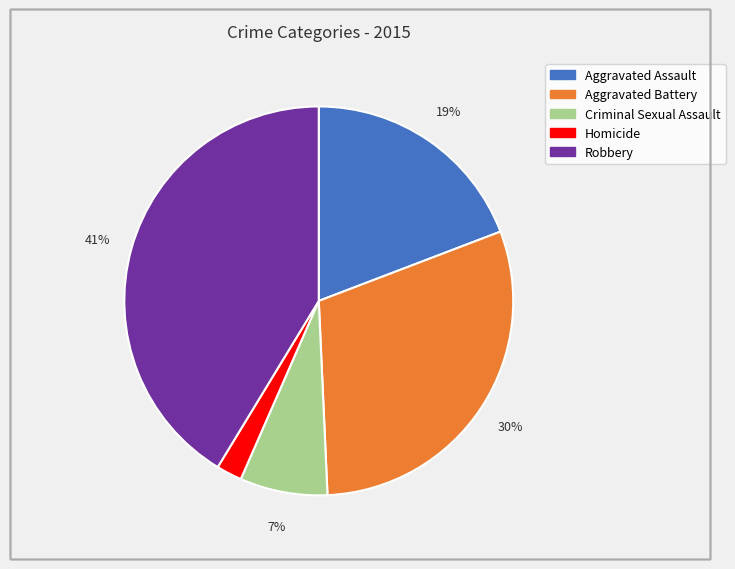

Which category has the smallest portion of the pie?

Homicide